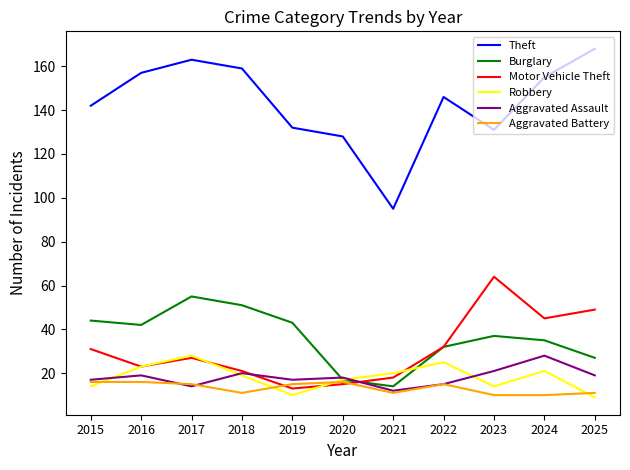

What is the total value across all series at 2021?

170